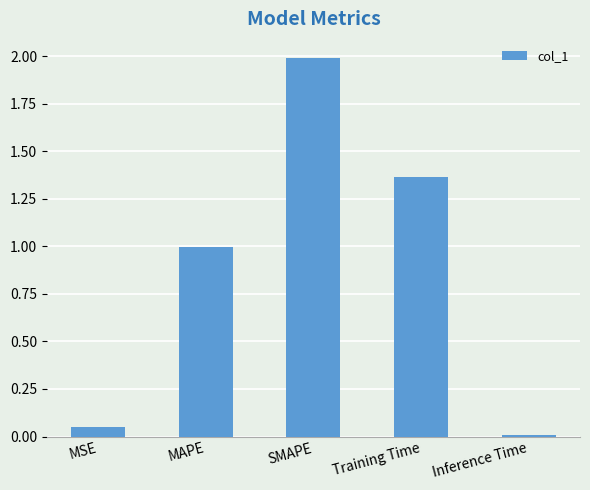

What is the label of the 3rd bar from the left?

SMAPE